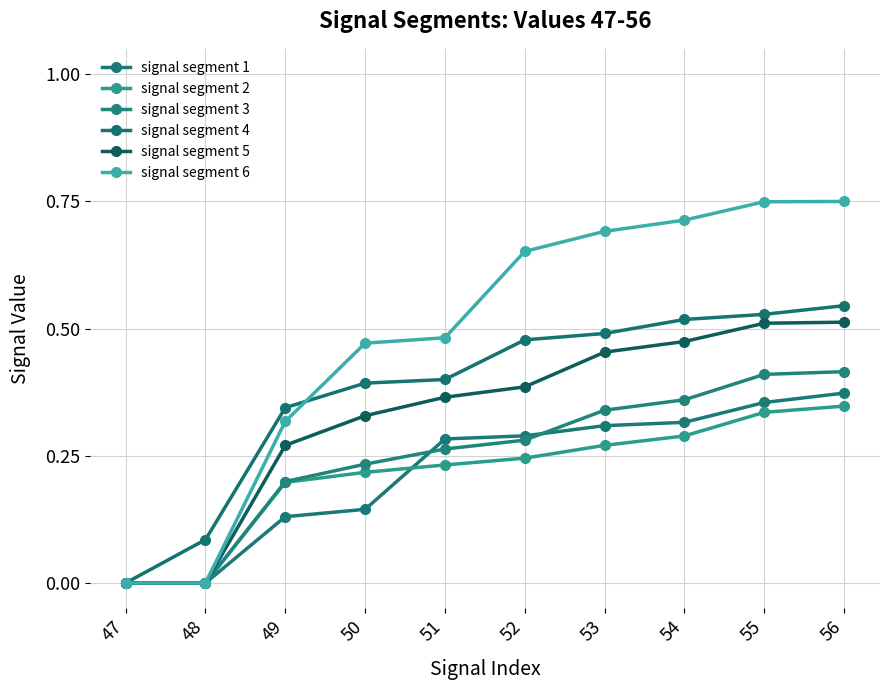

What is the approximate value of signal segment 5 at 53?

0.5